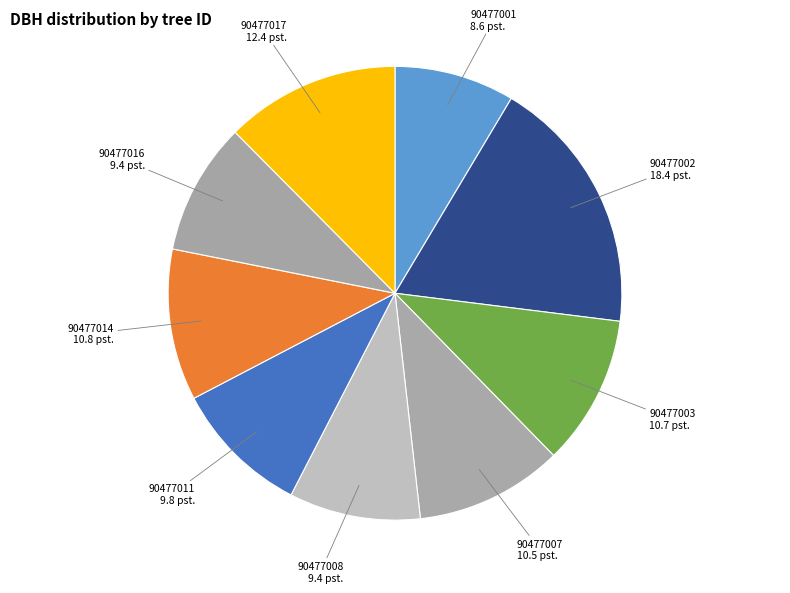

Count the number of slices in the pie.

9